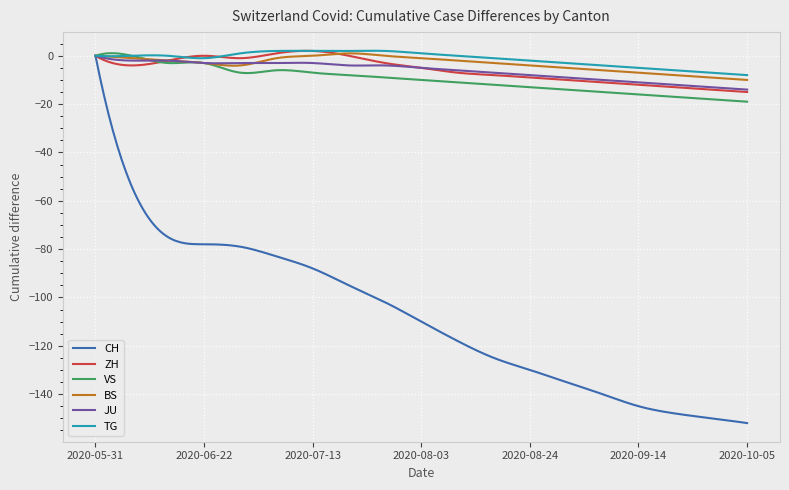

Which series has the widest spread of values?

CH